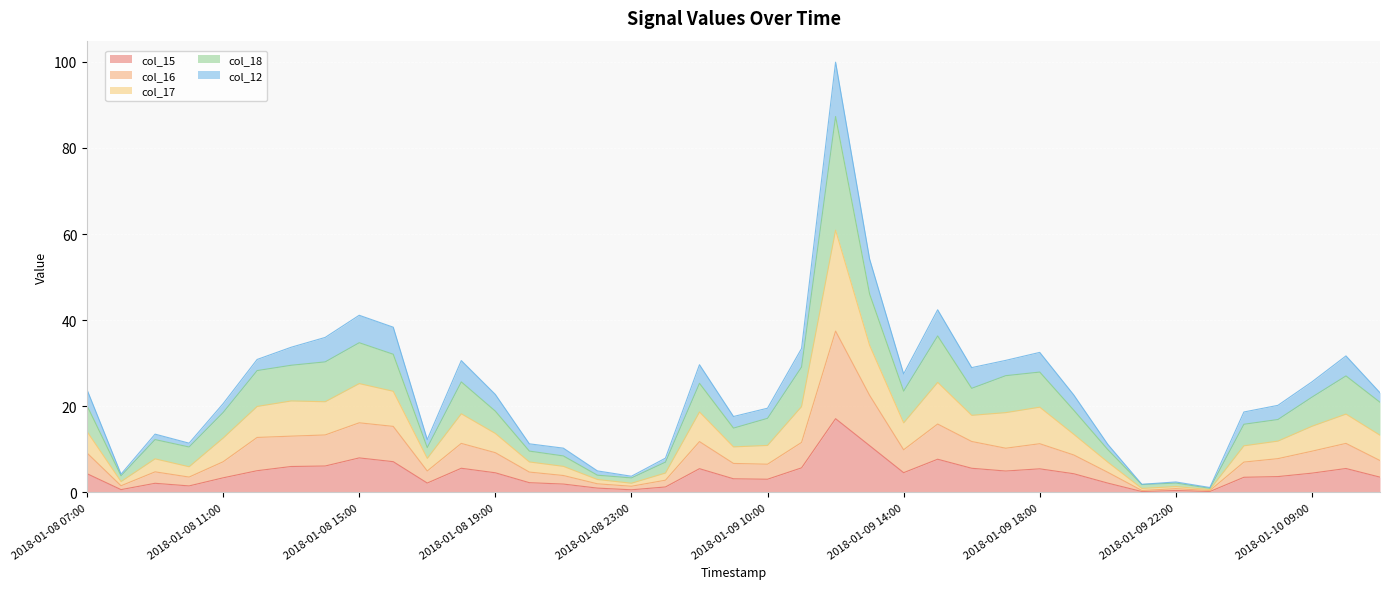

What is the label of the 18th point from the right?

2018-01-09 11:00